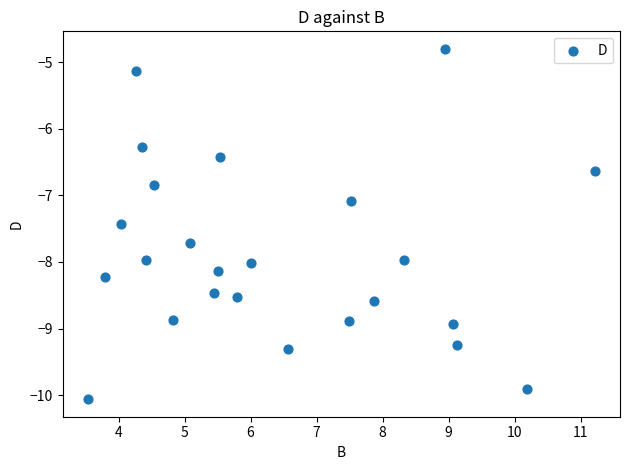

What Y value in the scatter plot is closest to -7?

-7.1